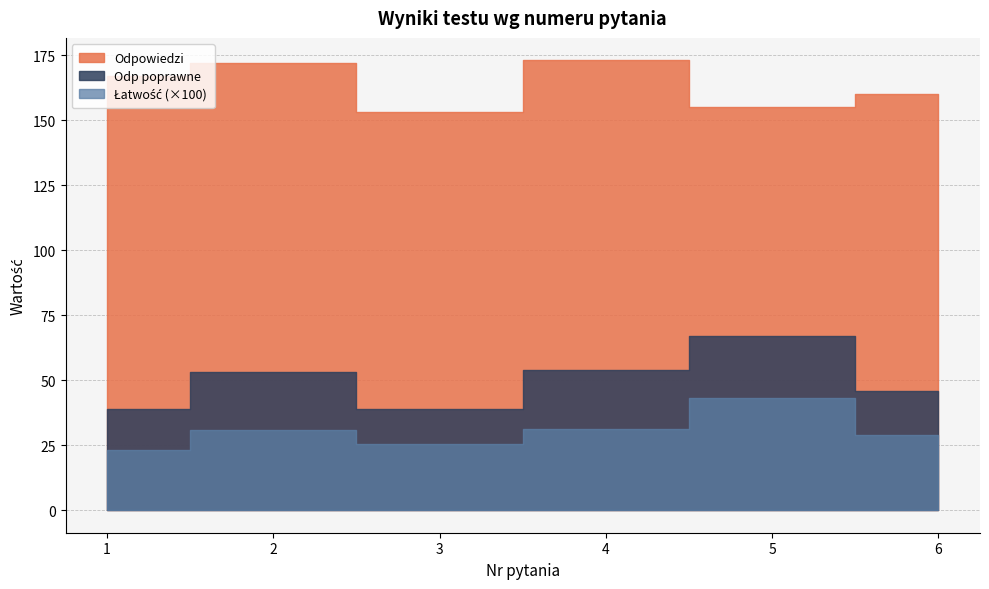

What is the average value of the Odp poprawne series?

49.7